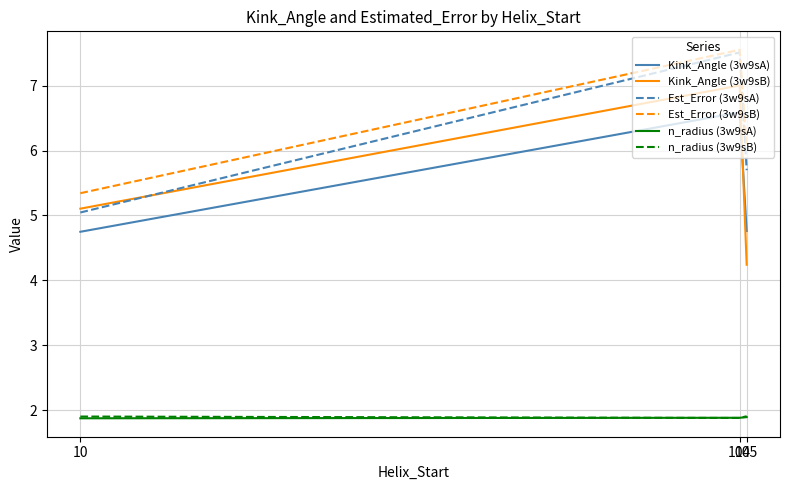

Does the chart display data point markers on the line(s)?

No